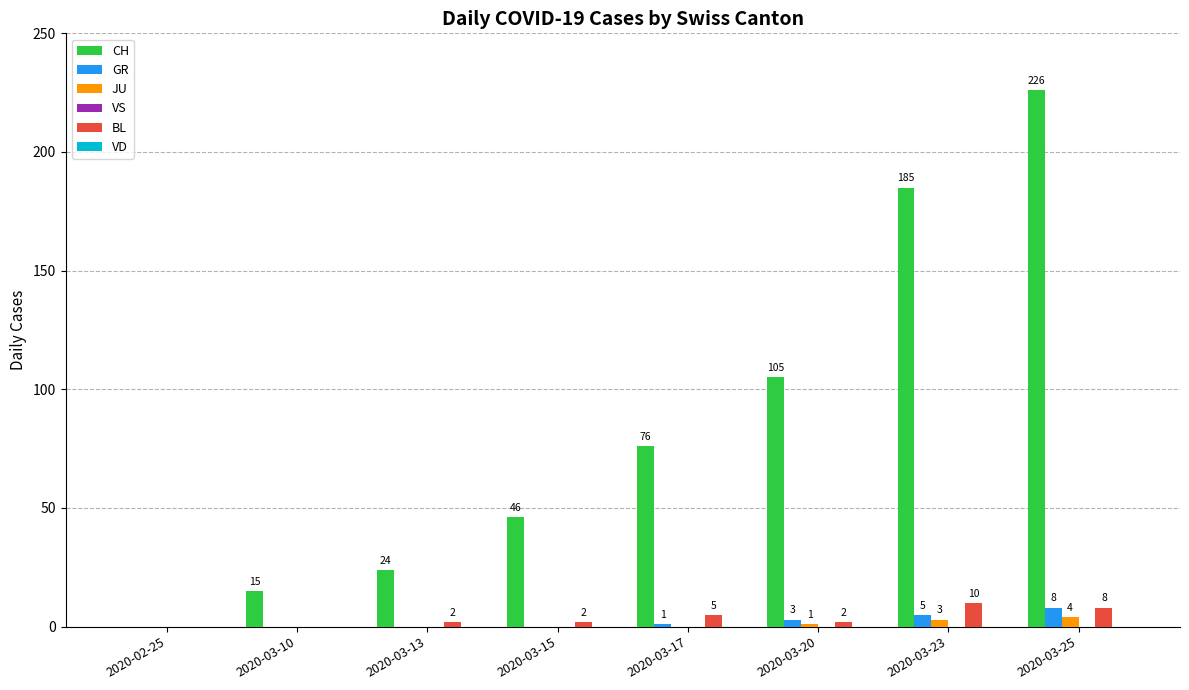

Between 2020-03-15 and 2020-03-25, which series saw the biggest shift?

CH